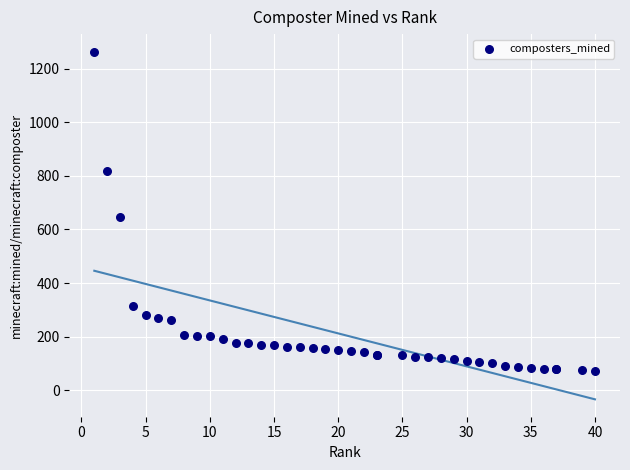

What Y value in the scatter plot is closest to 668?

648